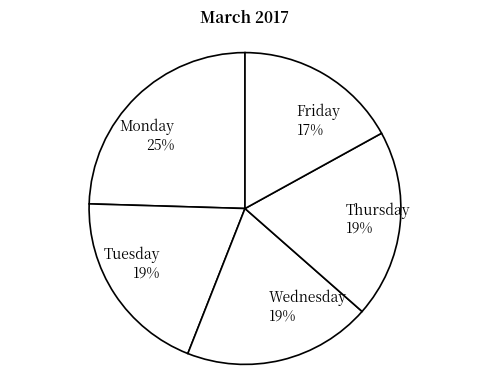

True or false: Friday accounts for 10% of the total.

False